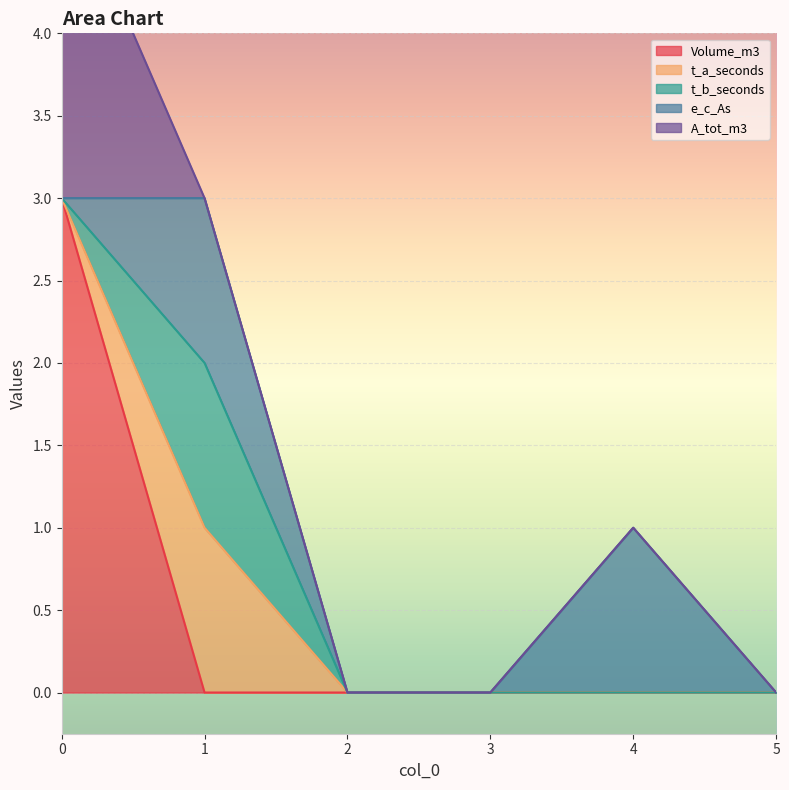

What are all the series names shown in the legend?

Volume_m3, t_a_seconds, t_b_seconds, e_c_As, A_tot_m3